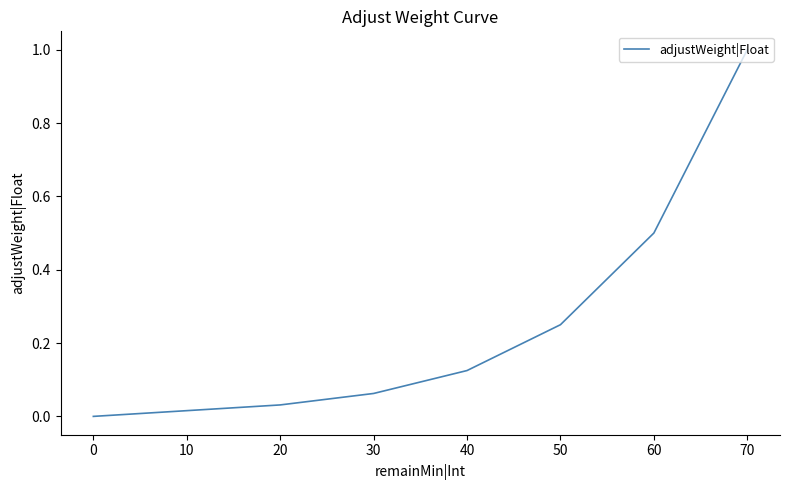

True or false: there are more than 2 points higher than both neighbors.

False